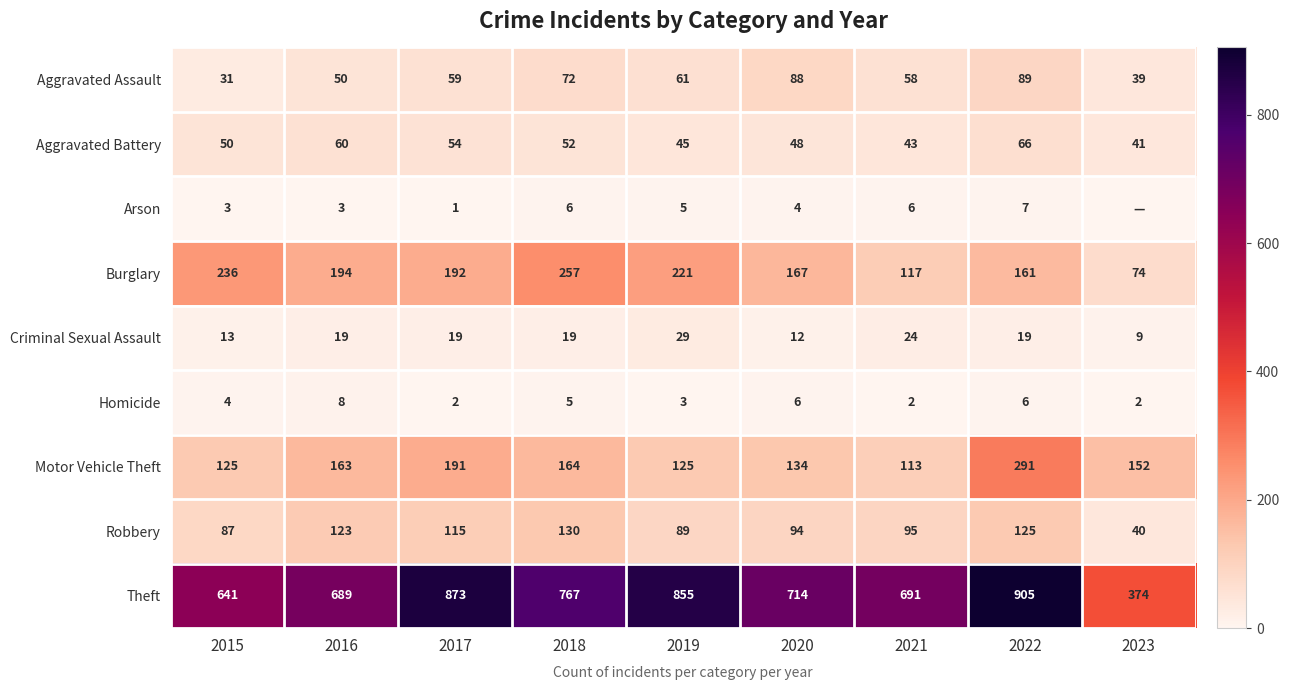

Which series changed the most between 2019 and 2020?

Theft